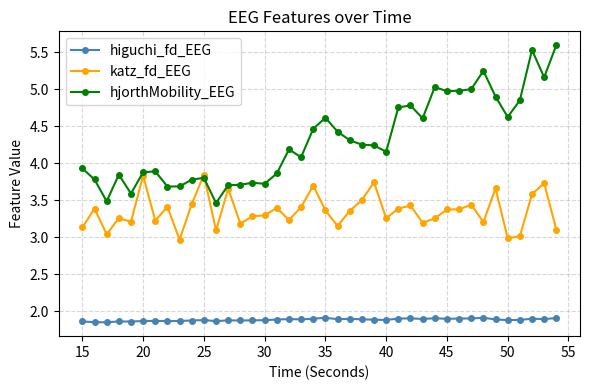

Count the number of categories in the chart.

40